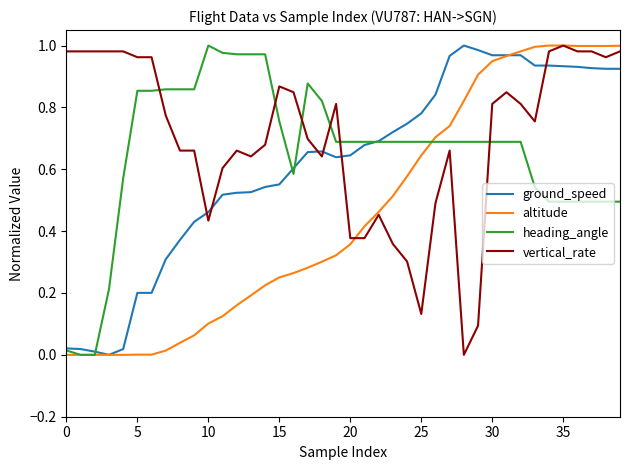

How many intersections are there between vertical_rate and heading_angle?

6